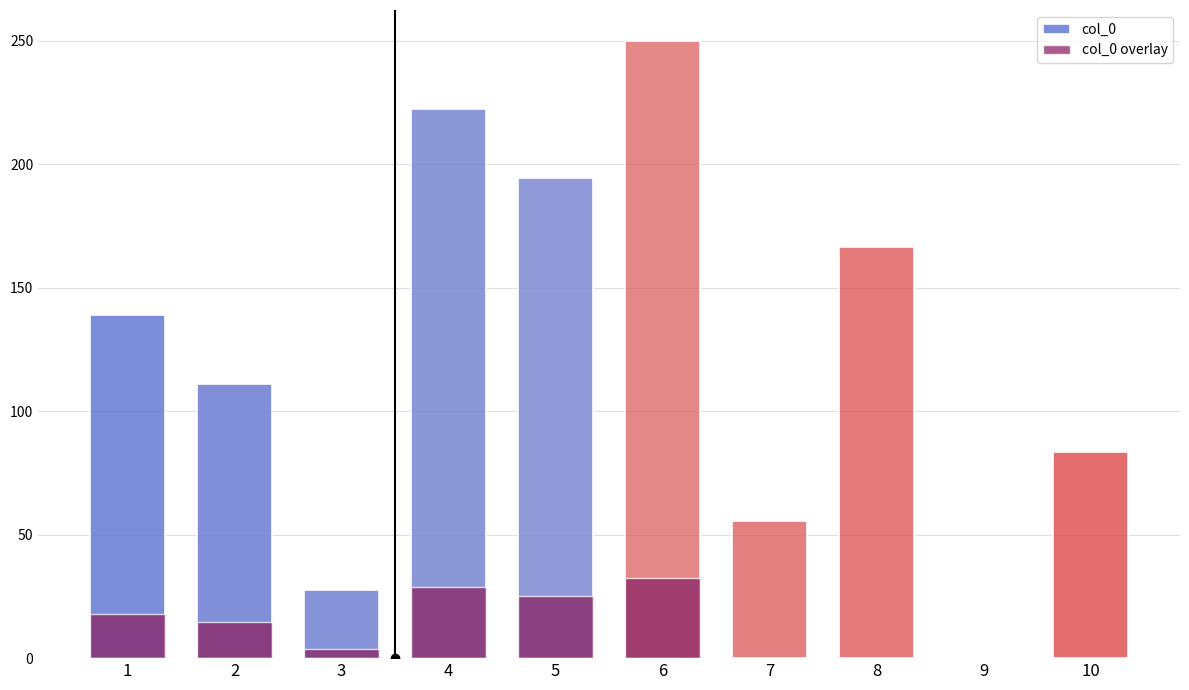

The value at 1 is 239.8. True or false?

False